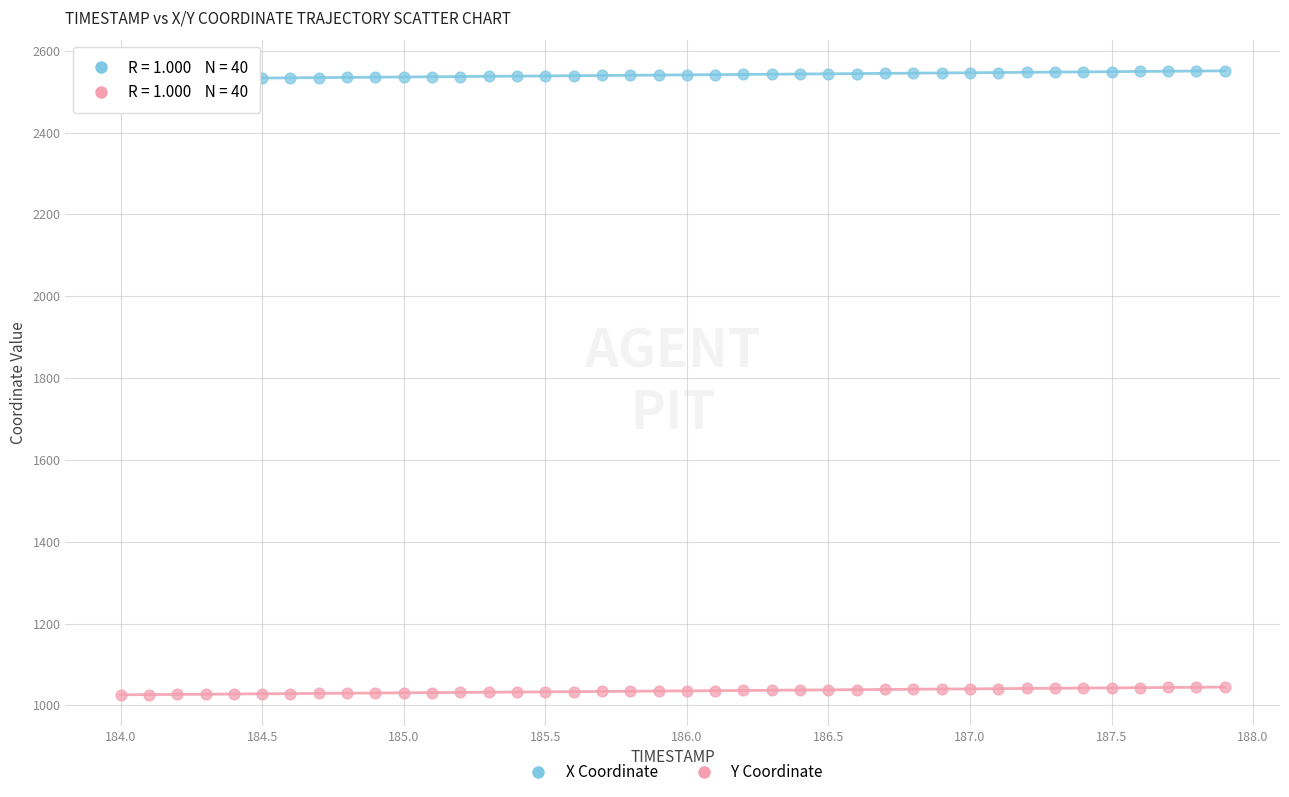

Which series contains the lowest Y value?

Y Coordinate